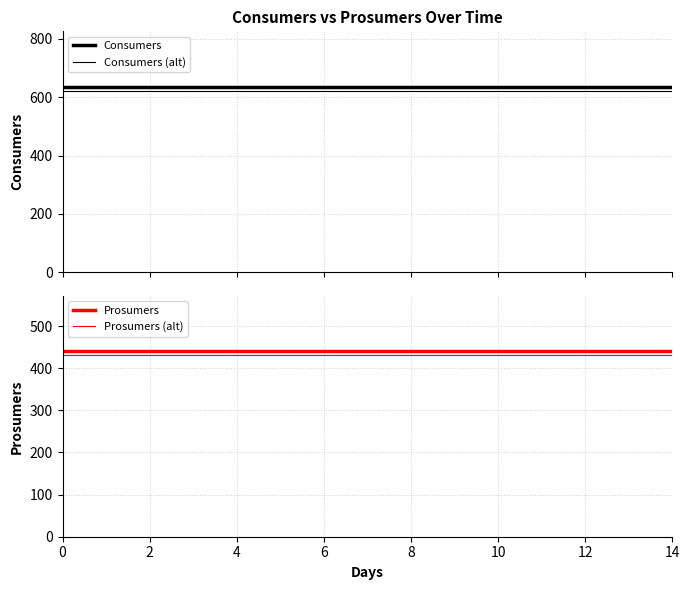

What is the minimum value shown in the chart?

431.2